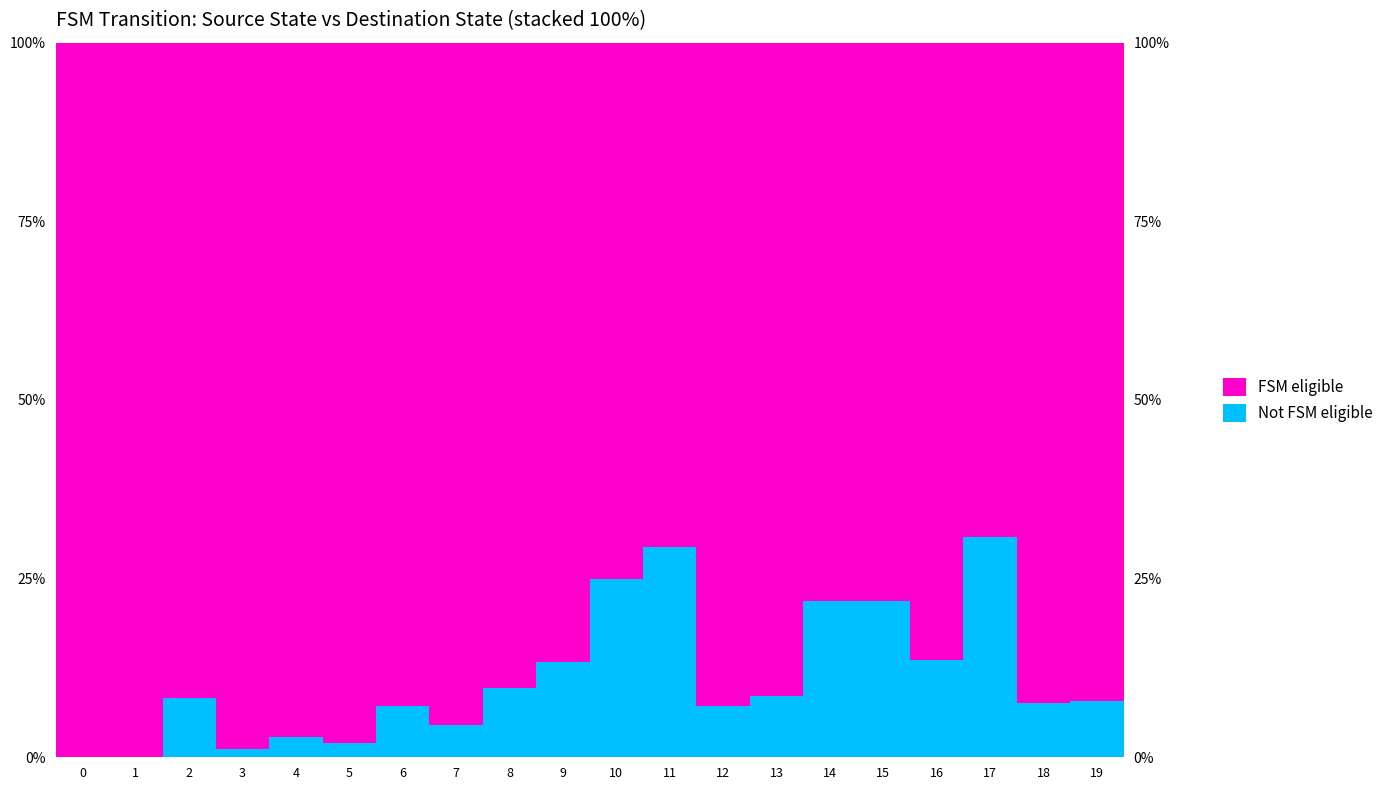

What is the average value of the FSM eligible series?

88.9